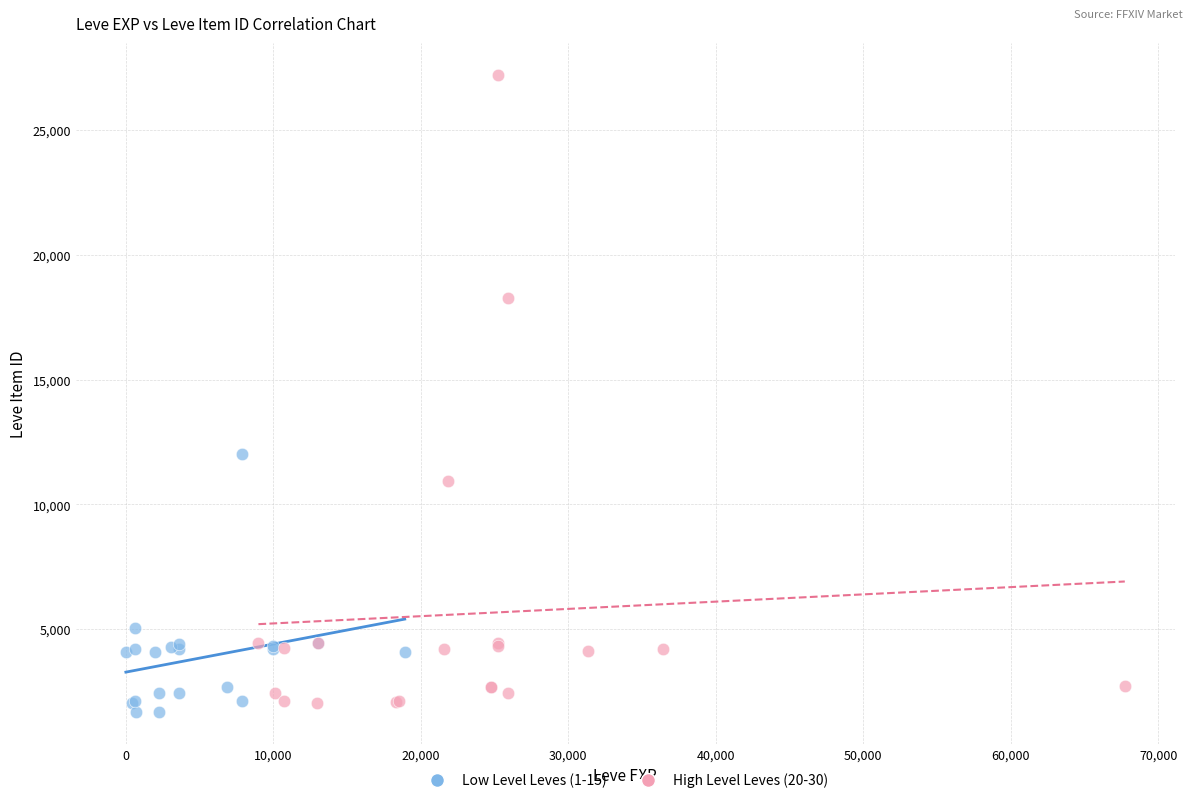

Which series contains the lowest Y value?

Low Level Leves (1-15)